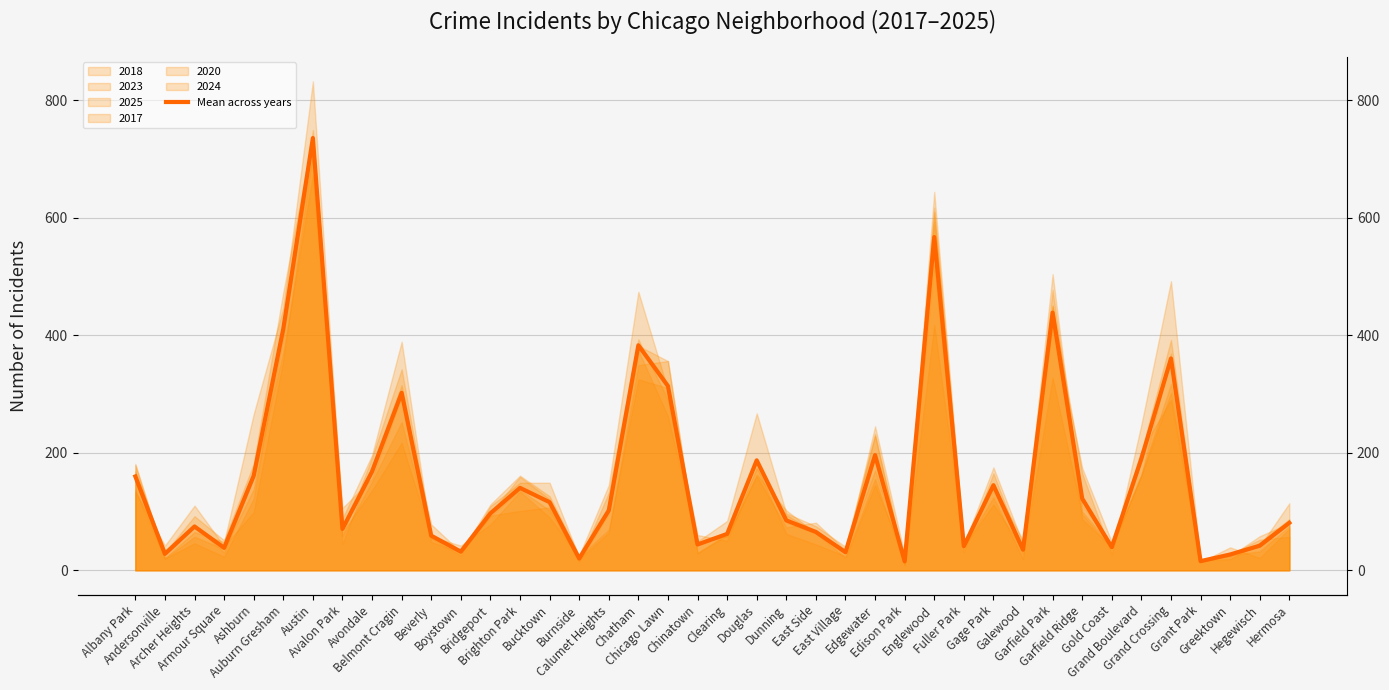

At which category does the data reach its first local peak?

Archer Heights